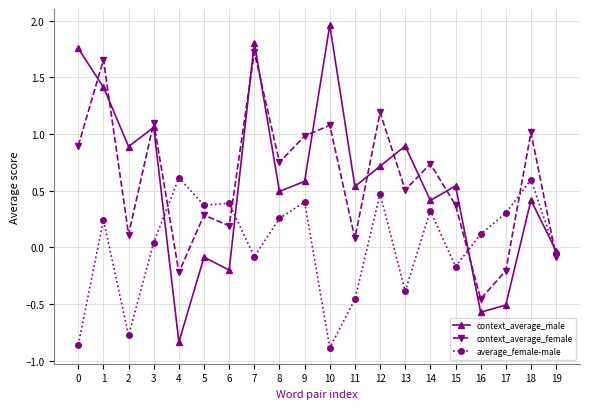

The value of average_female-male at 9 is 0.7. True or false?

False